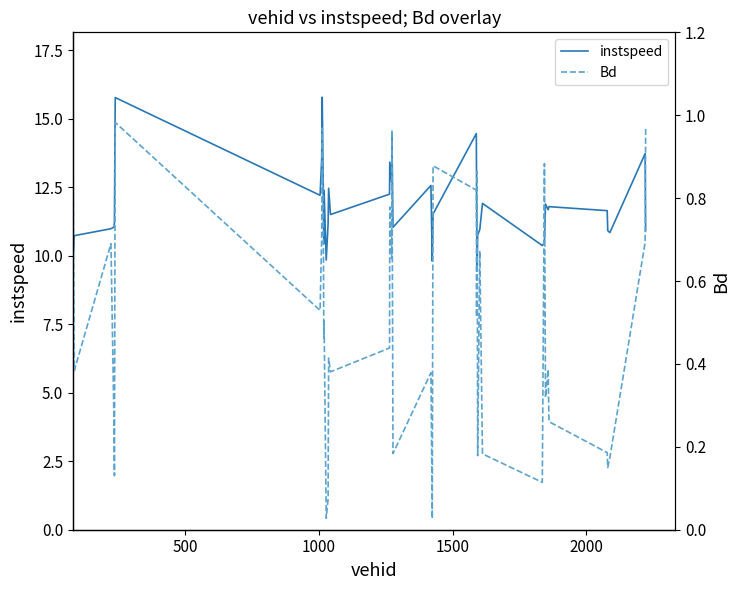

True or false: instspeed and Bd intersect in this chart.

False